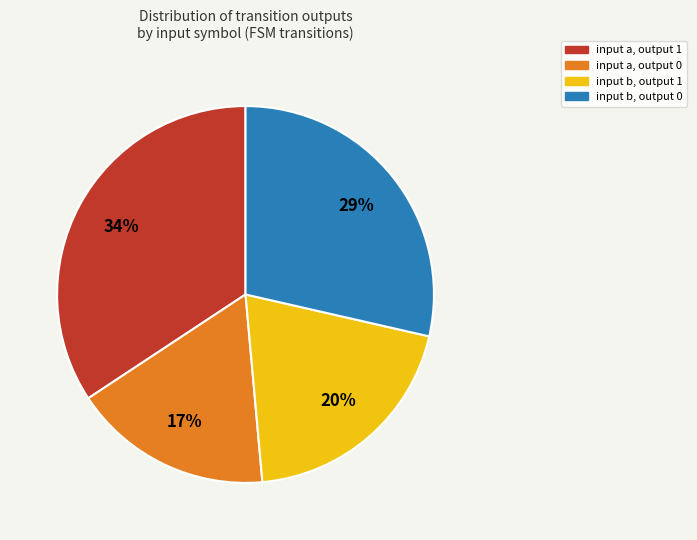

Does any single category account for the majority?

No